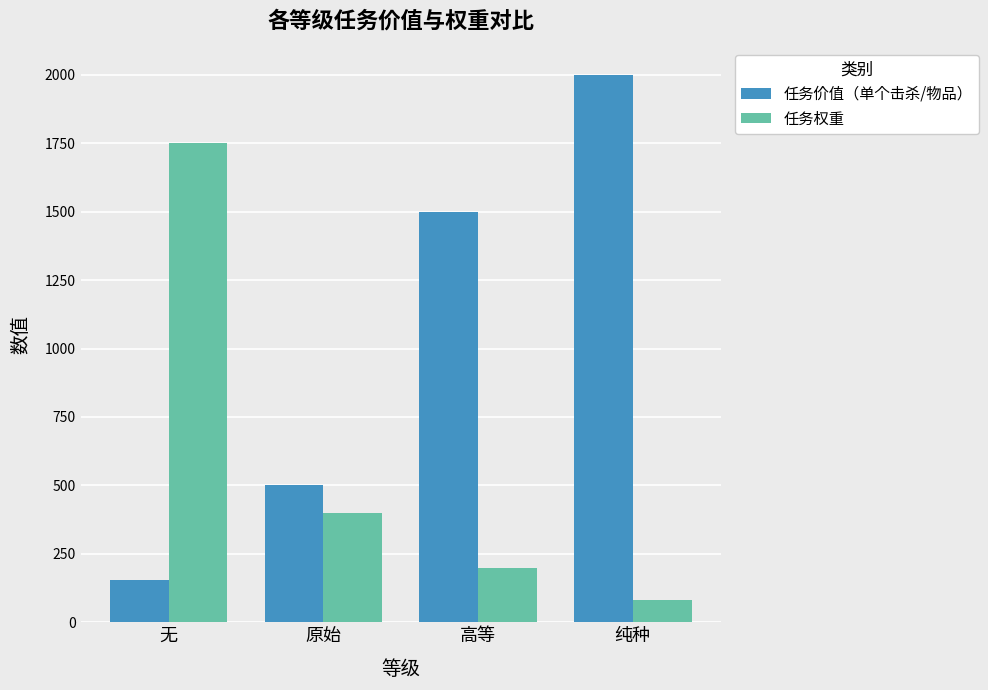

Read the 任务权重 value at 高等, to the nearest 50.

200